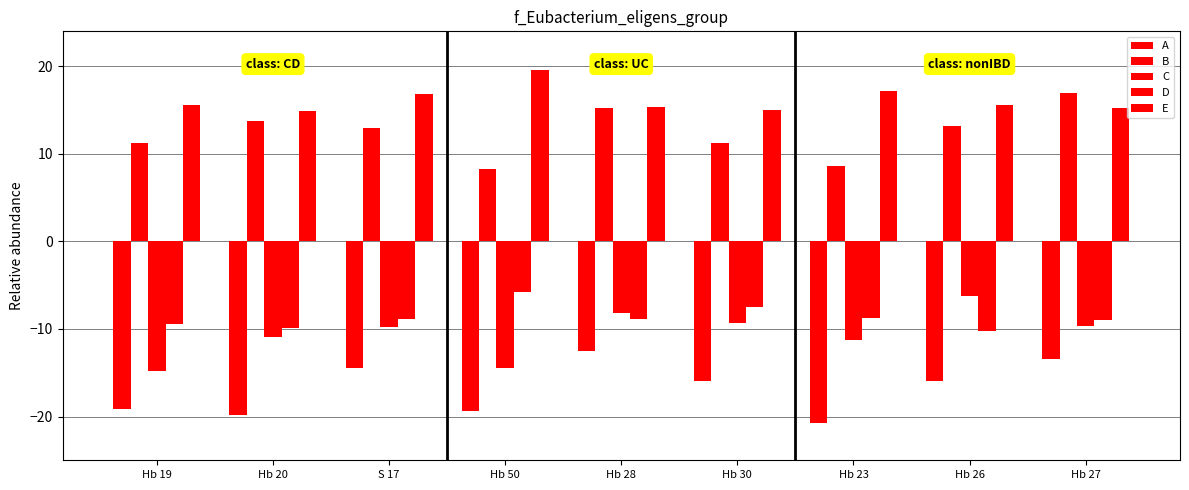

How many distinct data groups are displayed?

5